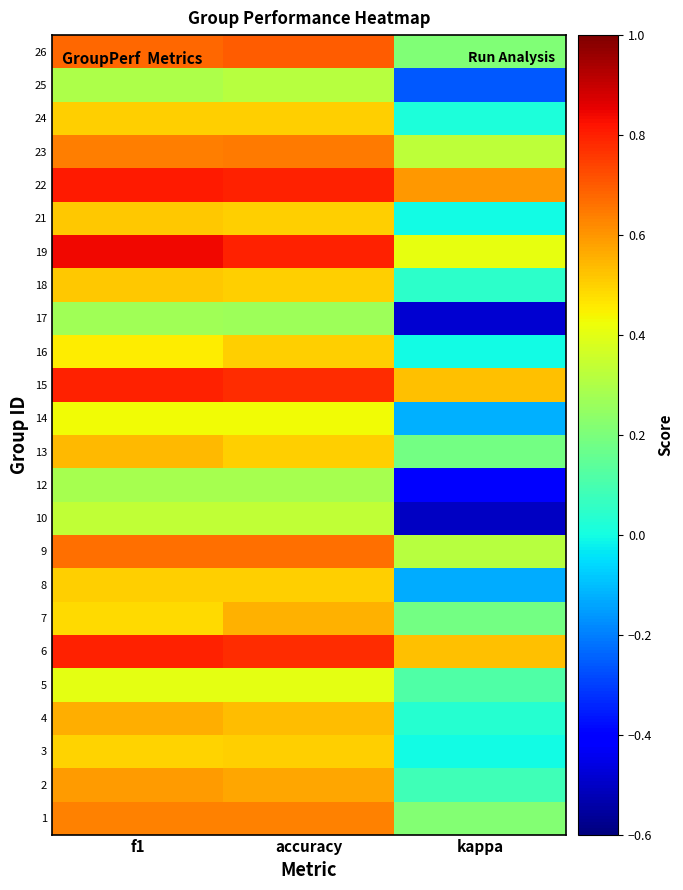

At how many categories does at least one series exceed 0?

3